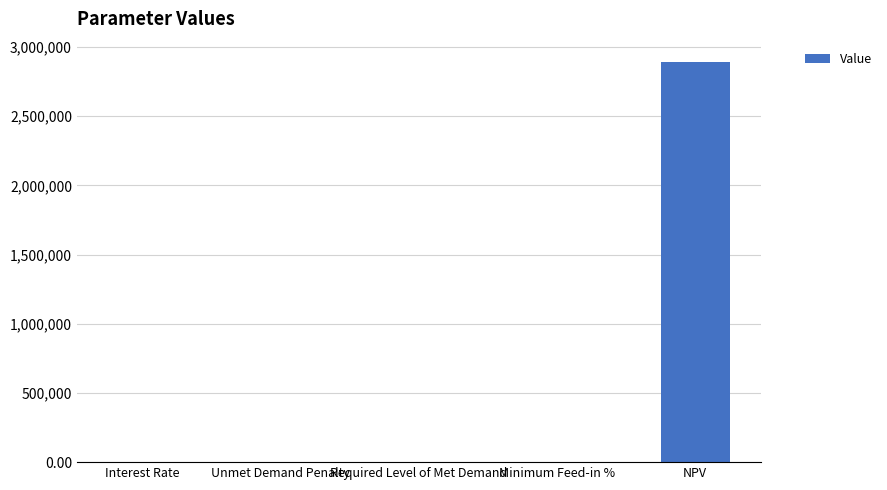

How many data points are above 0?

3